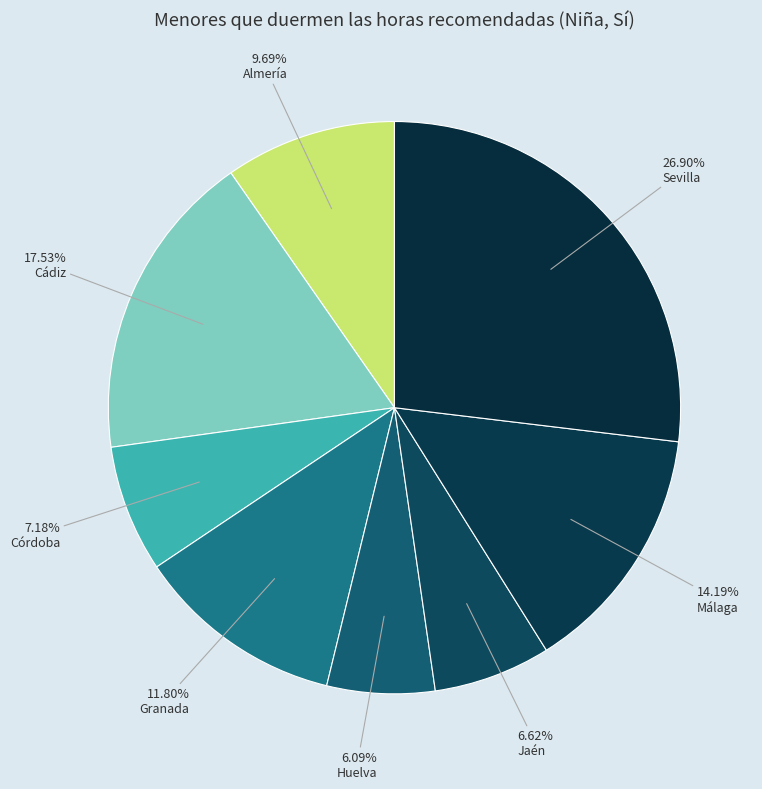

Rank the categories by value from highest to lowest.

Sevilla, Cádiz, Málaga, Granada, Almería, Córdoba, Jaén, Huelva